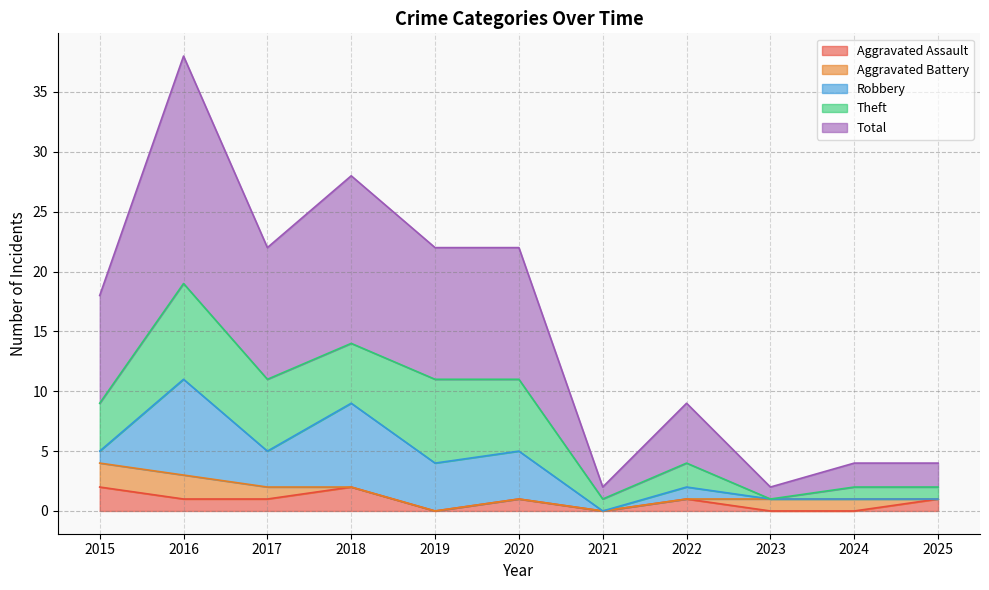

The value of Aggravated Battery at 2017 is 2. True or false?

False